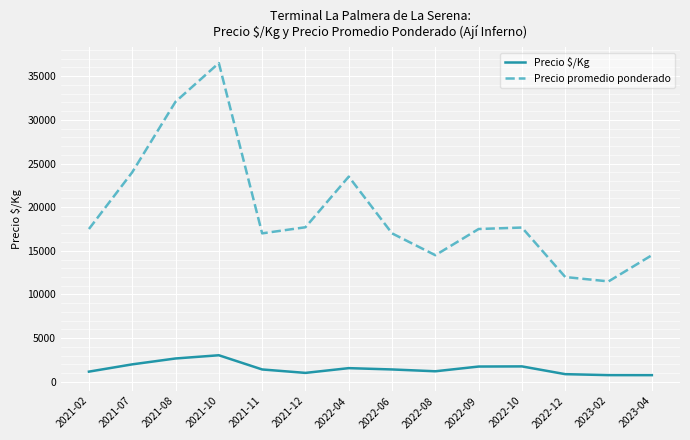

How many series are shown in this chart?

2